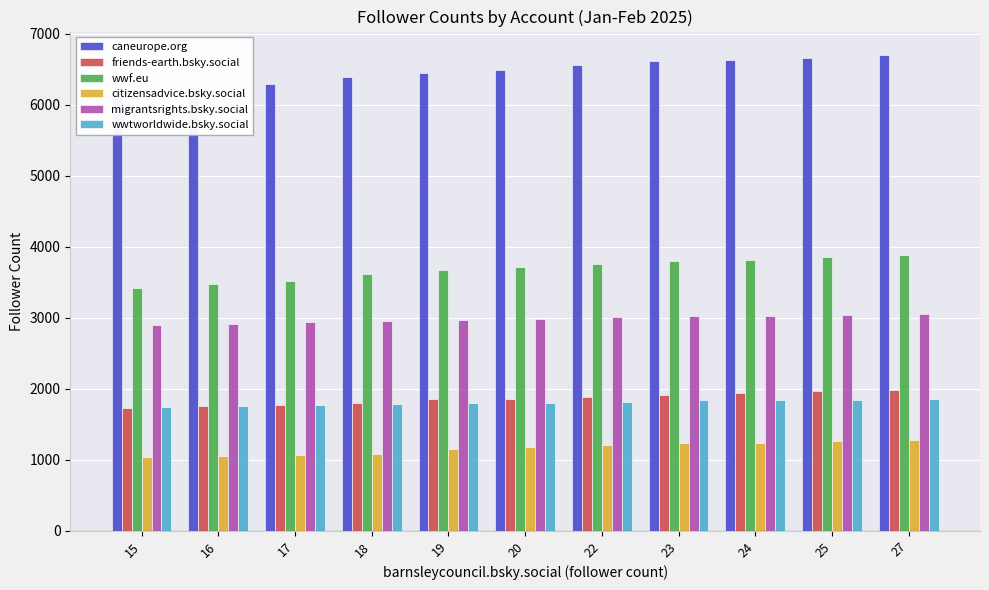

How many bars are there in each group?

6